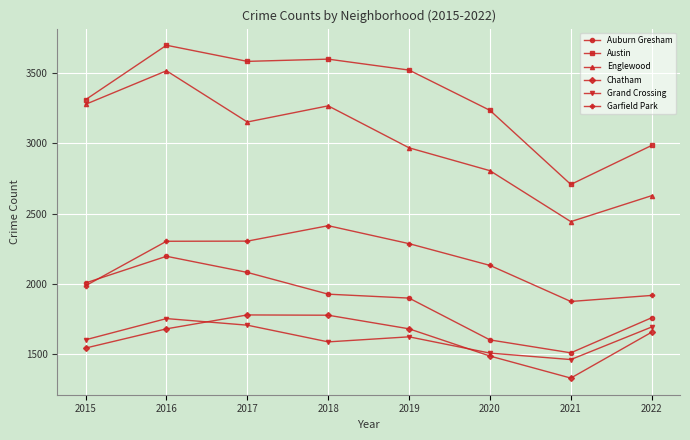

True or false: Englewood and Garfield Park cross at least once.

False